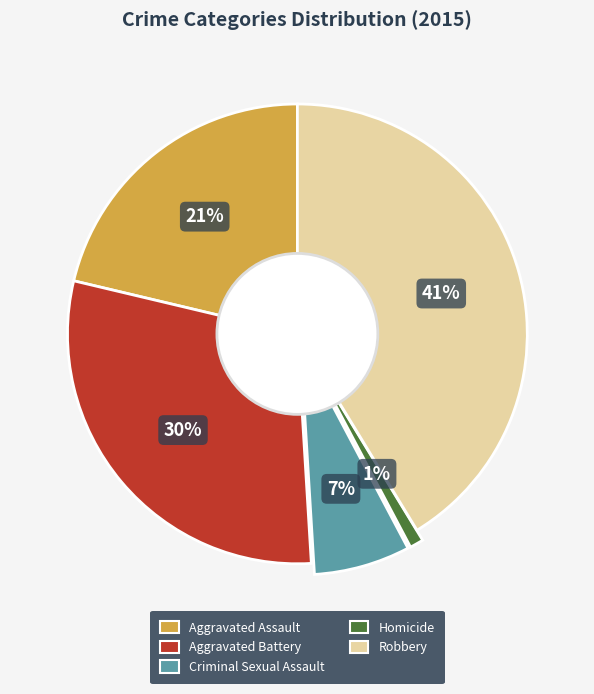

Is the sum of Criminal Sexual Assault and Aggravated Assault greater than half?

No